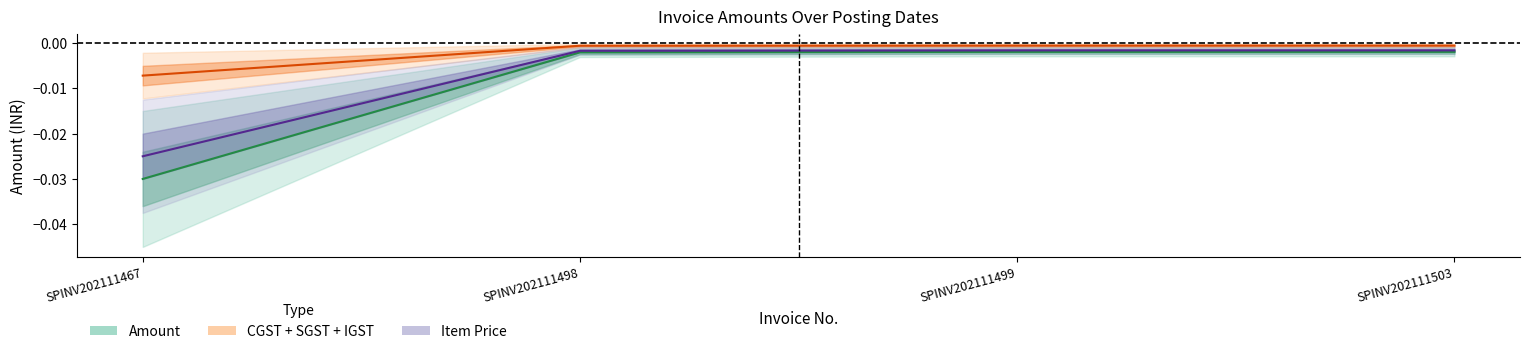

Count the number of data series in this chart.

3